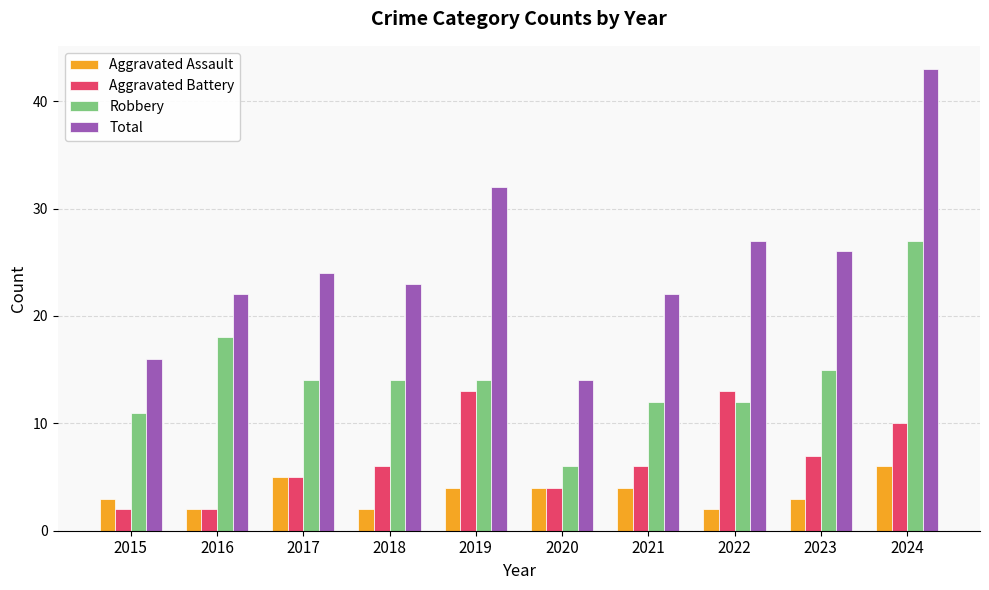

Is the value of Robbery at 2023 greater than the value of Aggravated Assault at 2022?

Yes